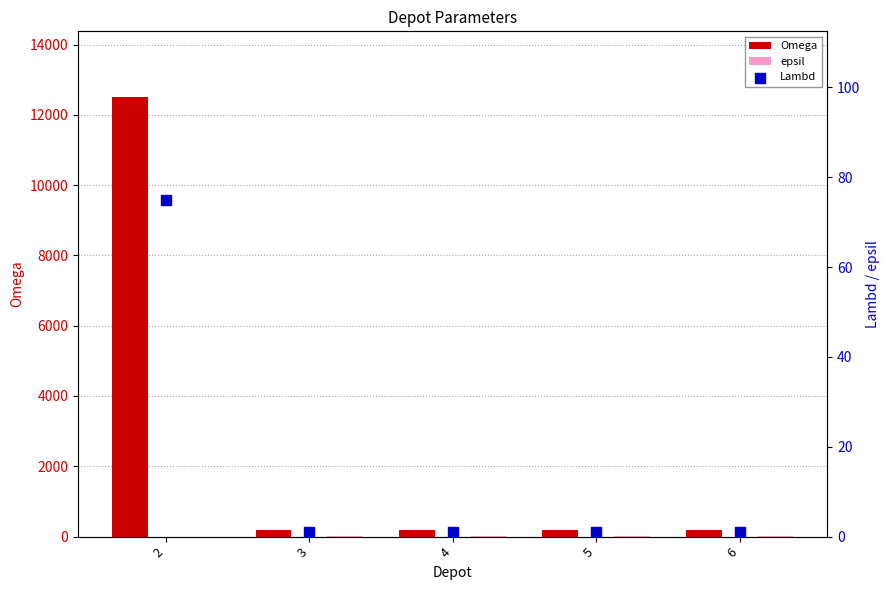

Which series reaches the maximum Y coordinate?

Omega